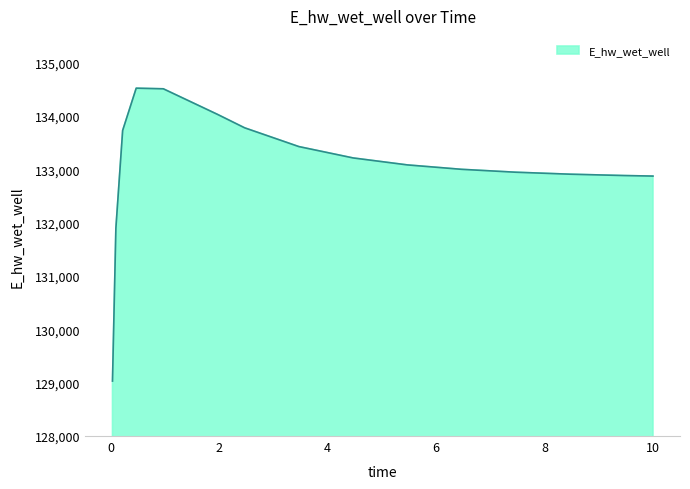

What is the greatest value displayed?

134520.0